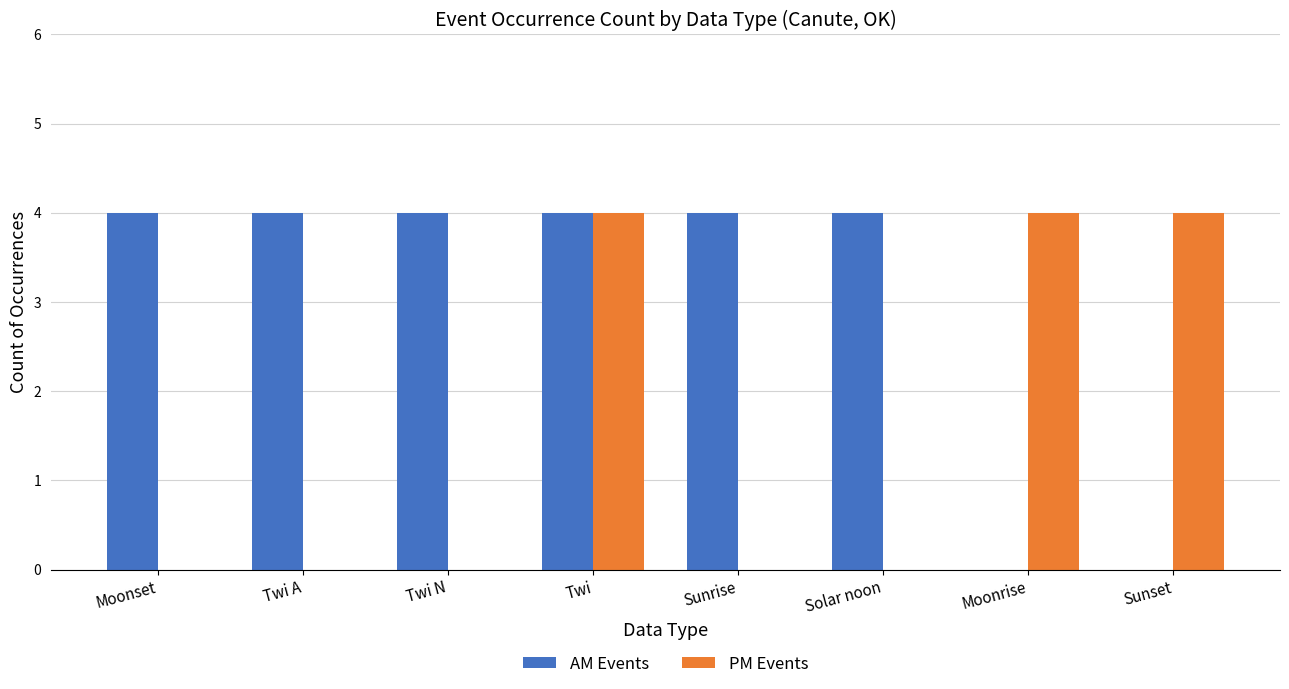

What is the sum of all PM Events values?

12